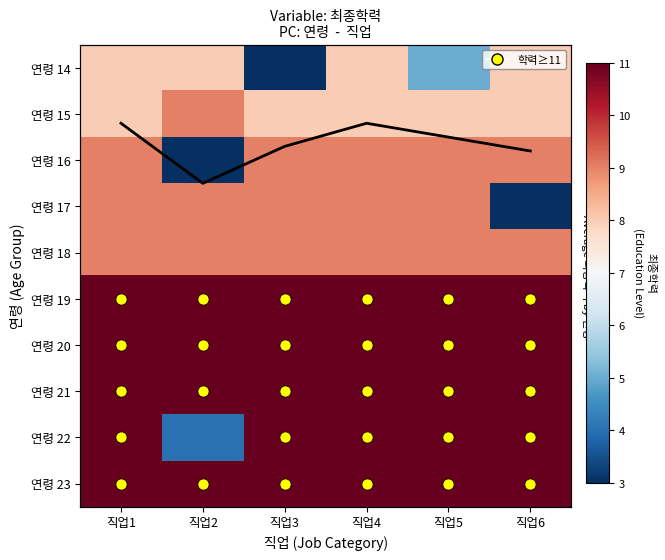

Which has a higher value, 직업4 or 직업1?

직업4